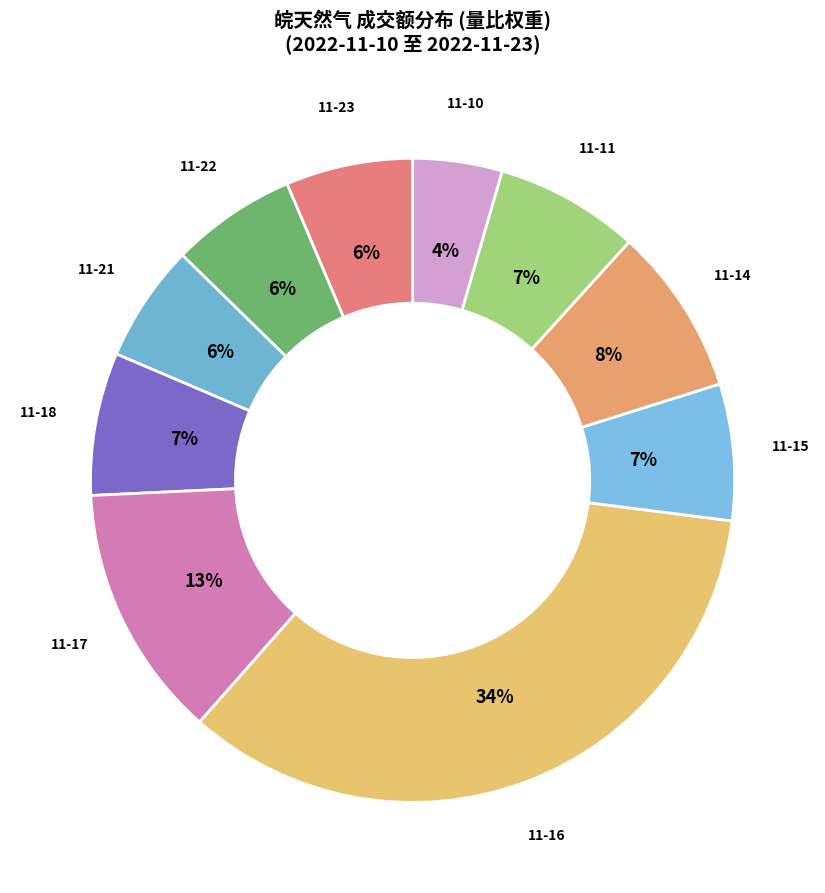

Is the sum of 11-10 and 11-17 greater than half?

No